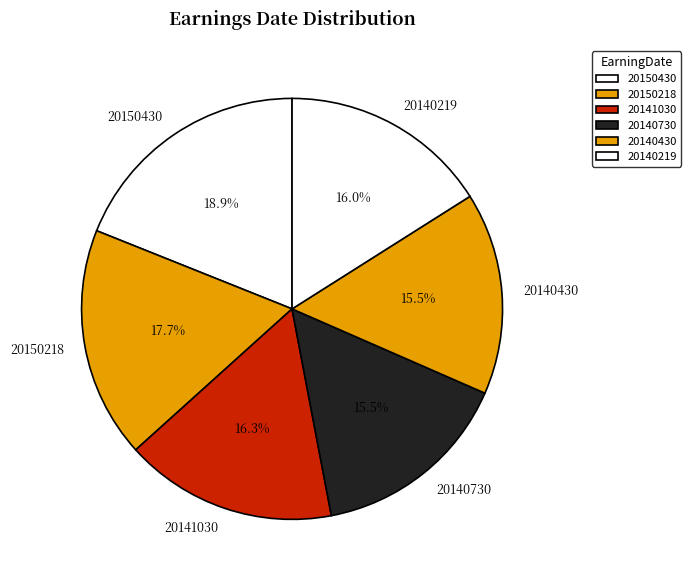

How many segments does this pie chart have?

6